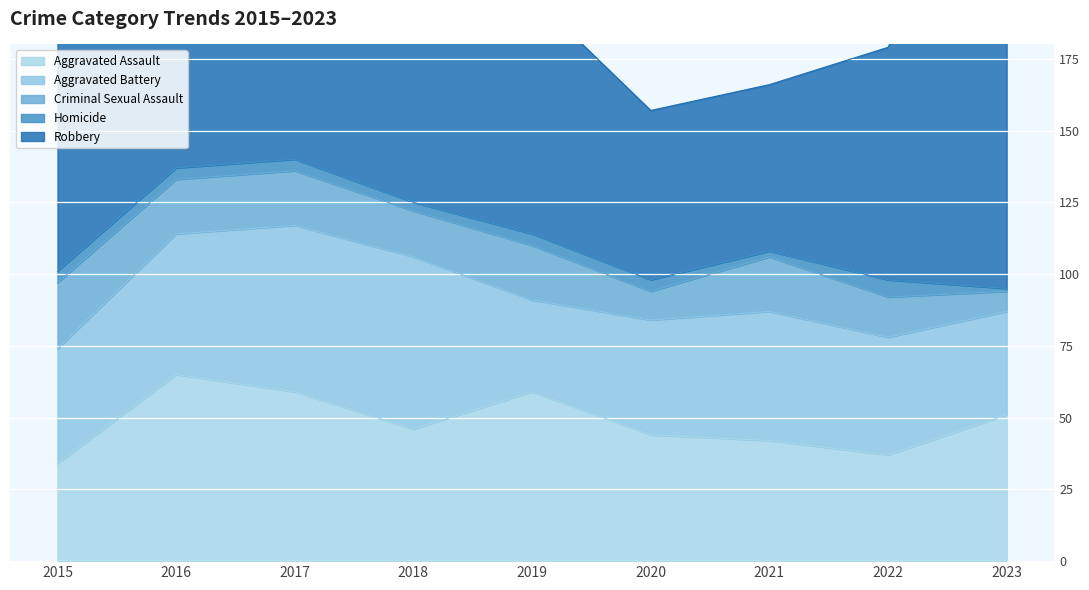

Reading left to right, list all the values displayed in this chart.

Aggravated Assault: 2015=34	2016=65	2017=59	2018=46	2019=59	2020=44	2021=42	2022=37	2023=51
Aggravated Battery: 2015=40	2016=49	2017=58	2018=60	2019=32	2020=40	2021=45	2022=41	2023=36
Criminal Sexual Assault: 2015=23	2016=19	2017=19	2018=16	2019=19	2020=10	2021=19	2022=14	2023=7
Homicide: 2015=4	2016=4	2017=4	2018=3	2019=4	2020=4	2021=2	2022=6	2023=1
Robbery: 2015=94	2016=106	2017=147	2018=88	2019=83	2020=59	2021=58	2022=81	2023=165